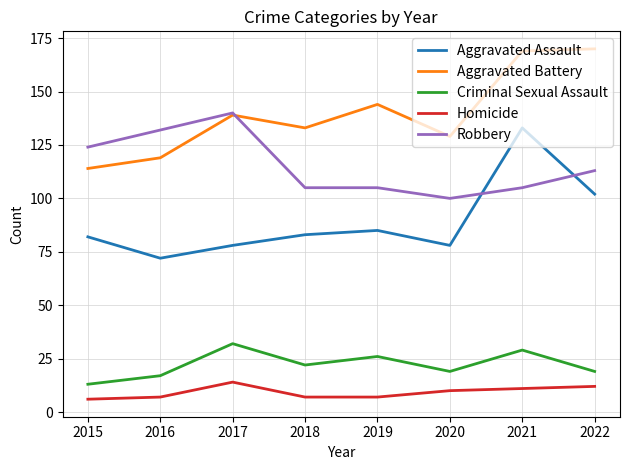

True or false: Criminal Sexual Assault has a value of 16 at 2021.

False